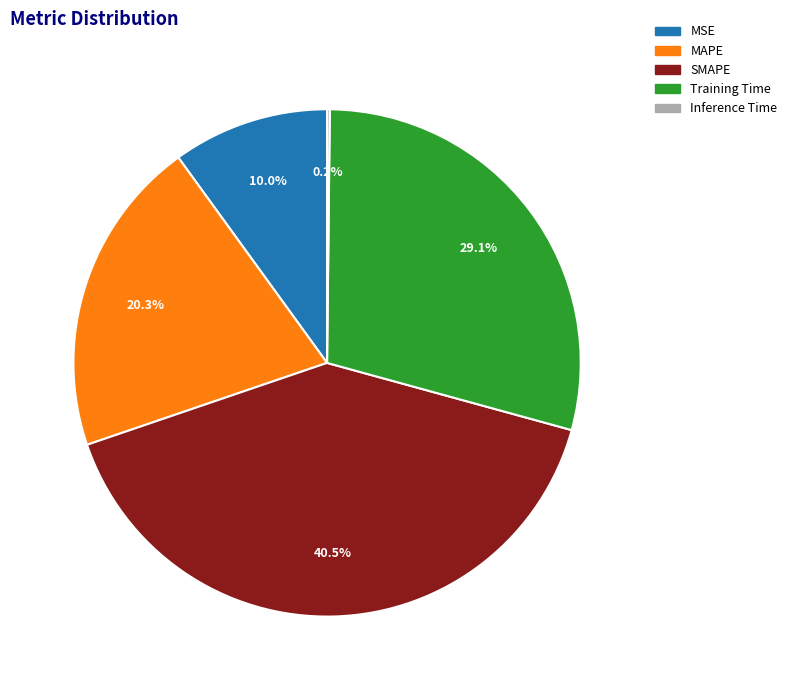

To the nearest percent, what is the average slice percentage?

20%